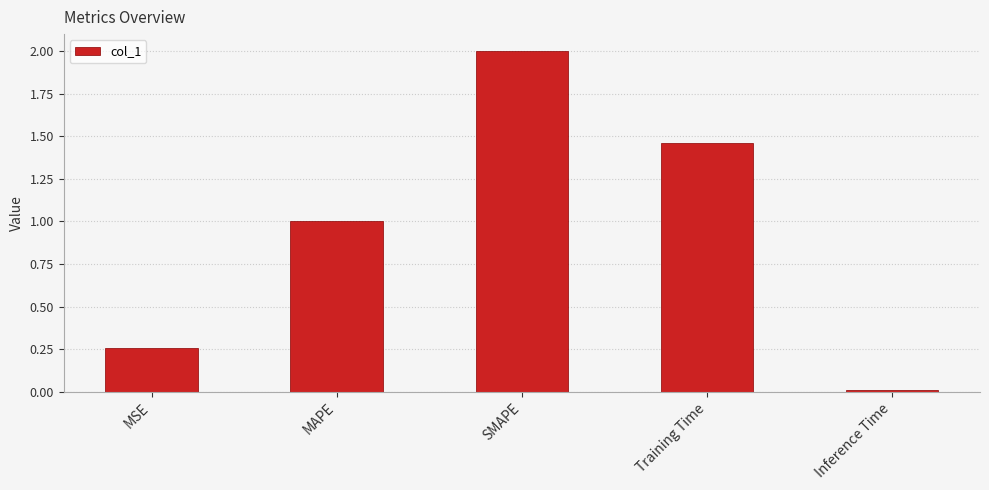

List the labels in order of value, largest first.

SMAPE, Training Time, MAPE, MSE, Inference Time